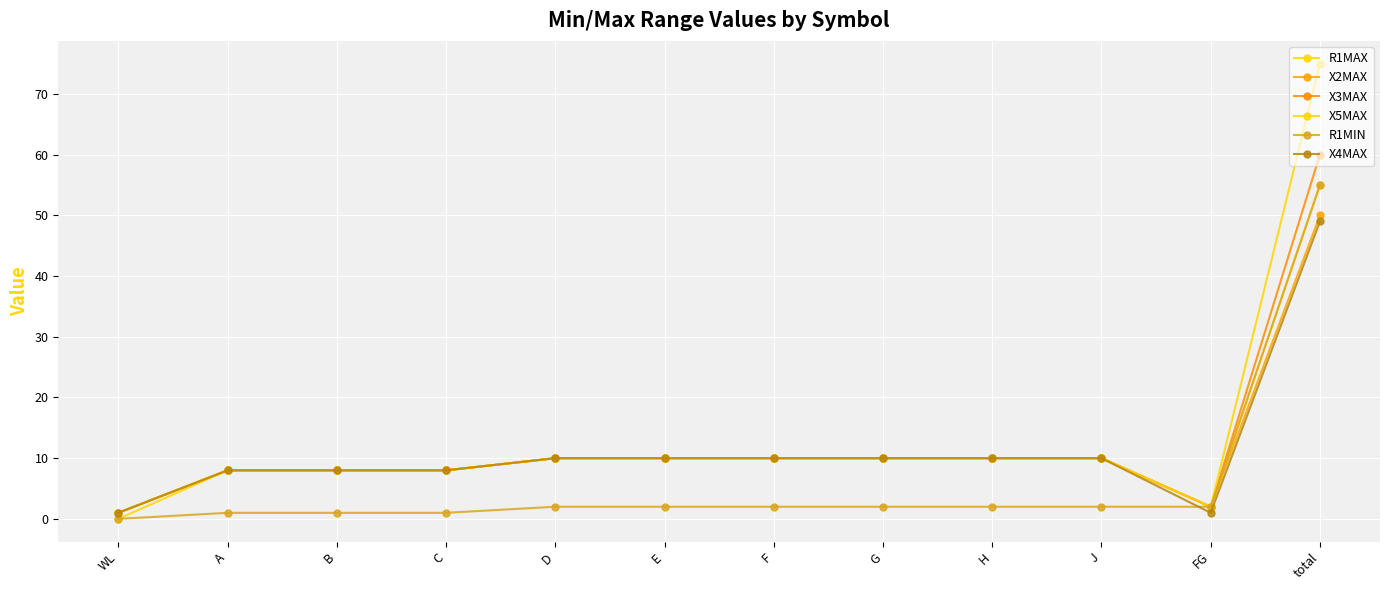

Does the chart have visible grid lines?

Yes